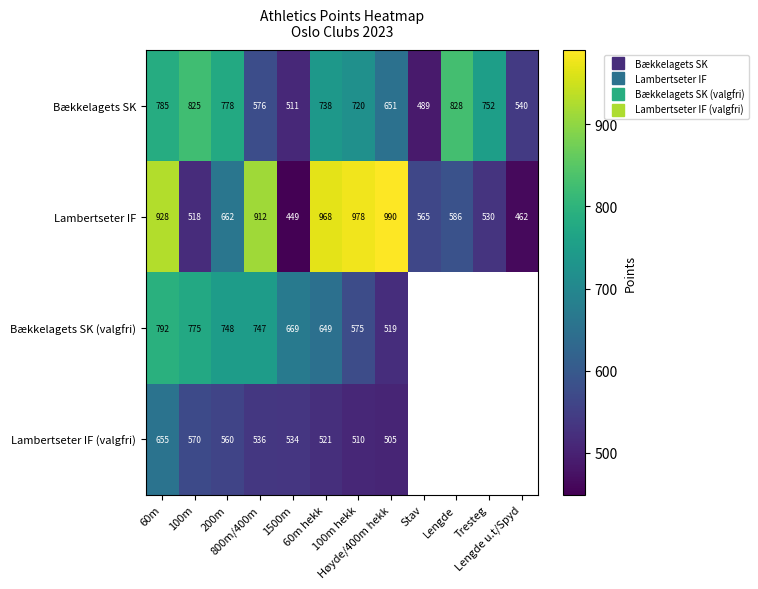

Rank the series by their maximum value, from highest to lowest.

Lambertseter IF, Bækkelagets SK, Bækkelagets SK (valgfri), Lambertseter IF (valgfri)